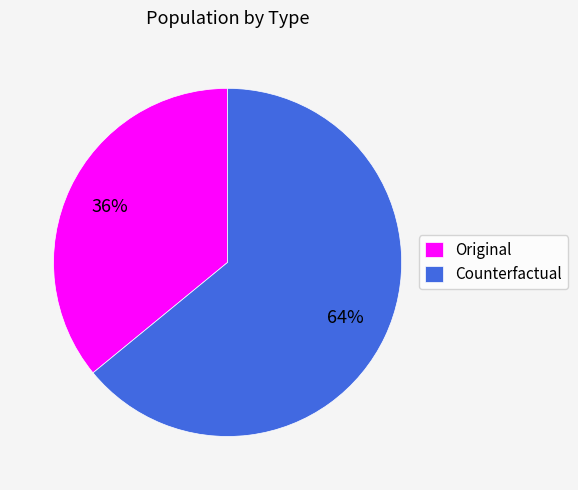

What is the smallest slice in the pie chart?

Original